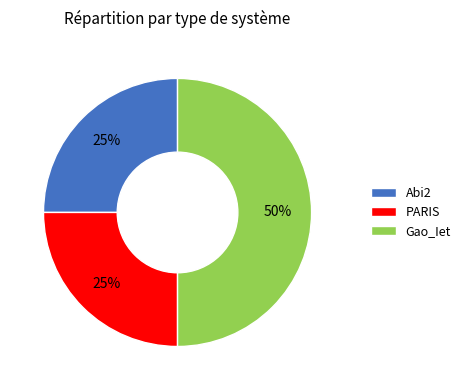

Does PARIS account for over 50% of the chart?

No